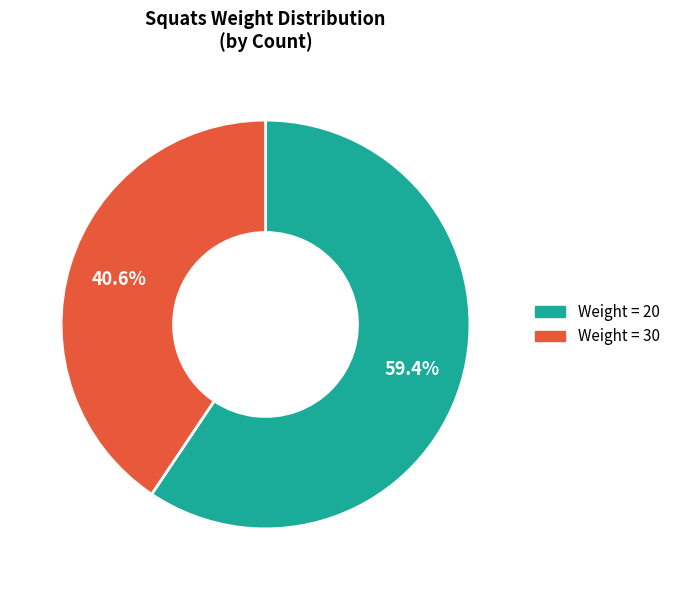

Rank the categories by value from highest to lowest.

Weight = 20, Weight = 30